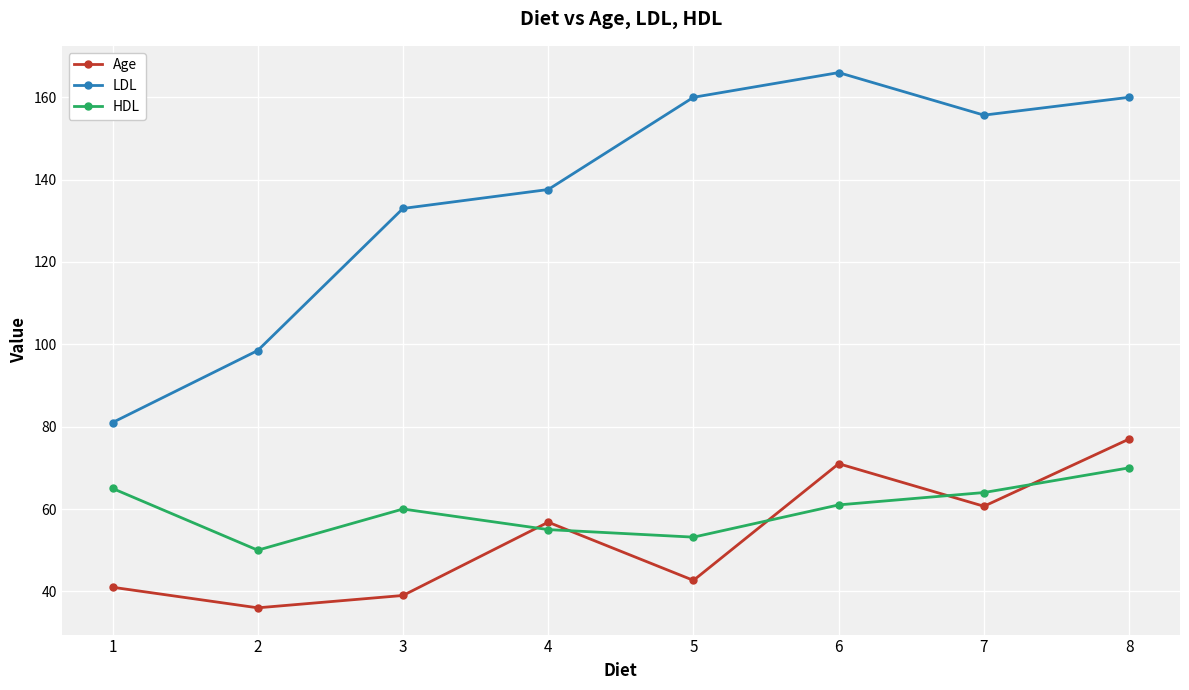

Which label corresponds to the largest value in the chart?

6